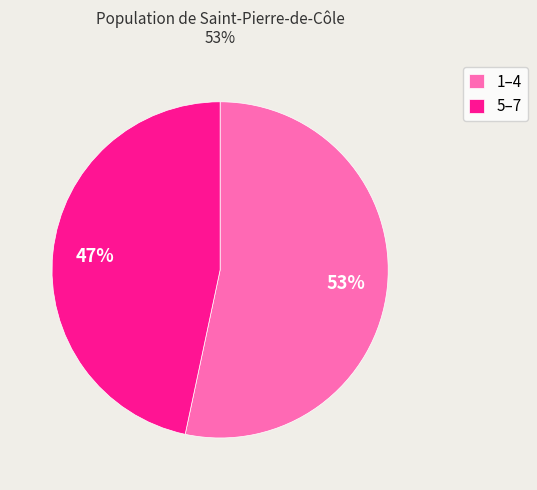

To the nearest percent, what percentage of the pie is 1–4?

53%